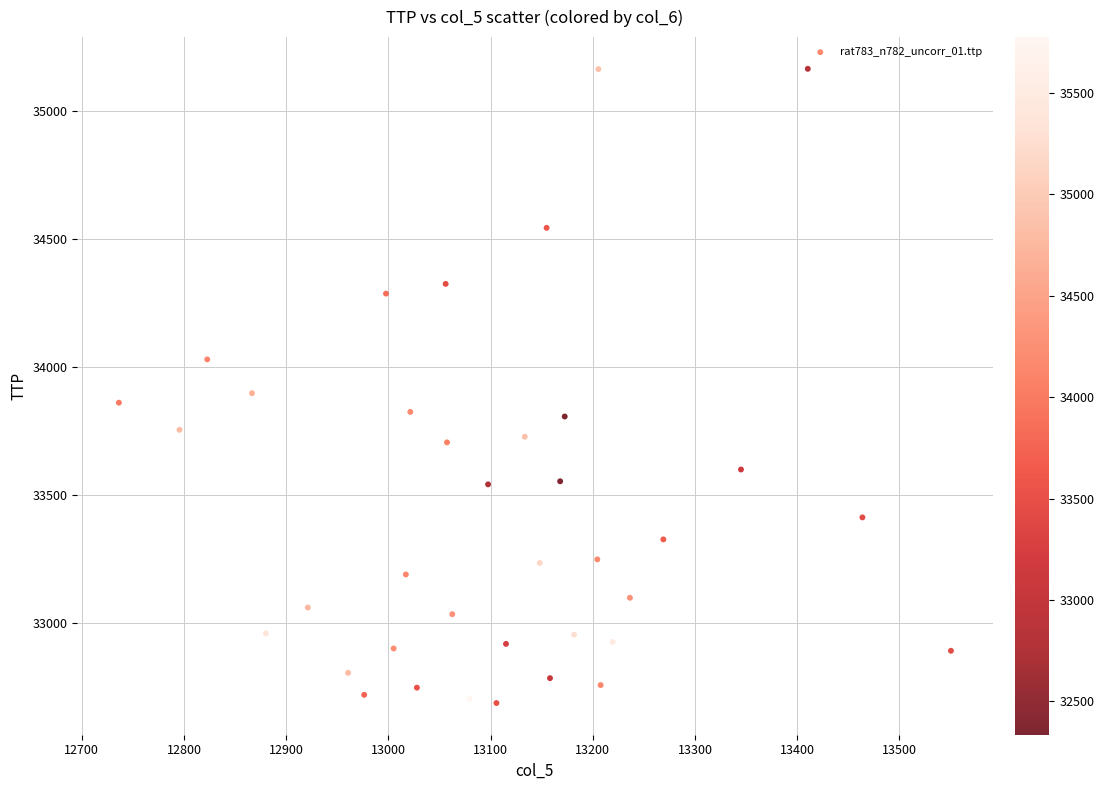

What Y value in the scatter plot is closest to 33927?

33899